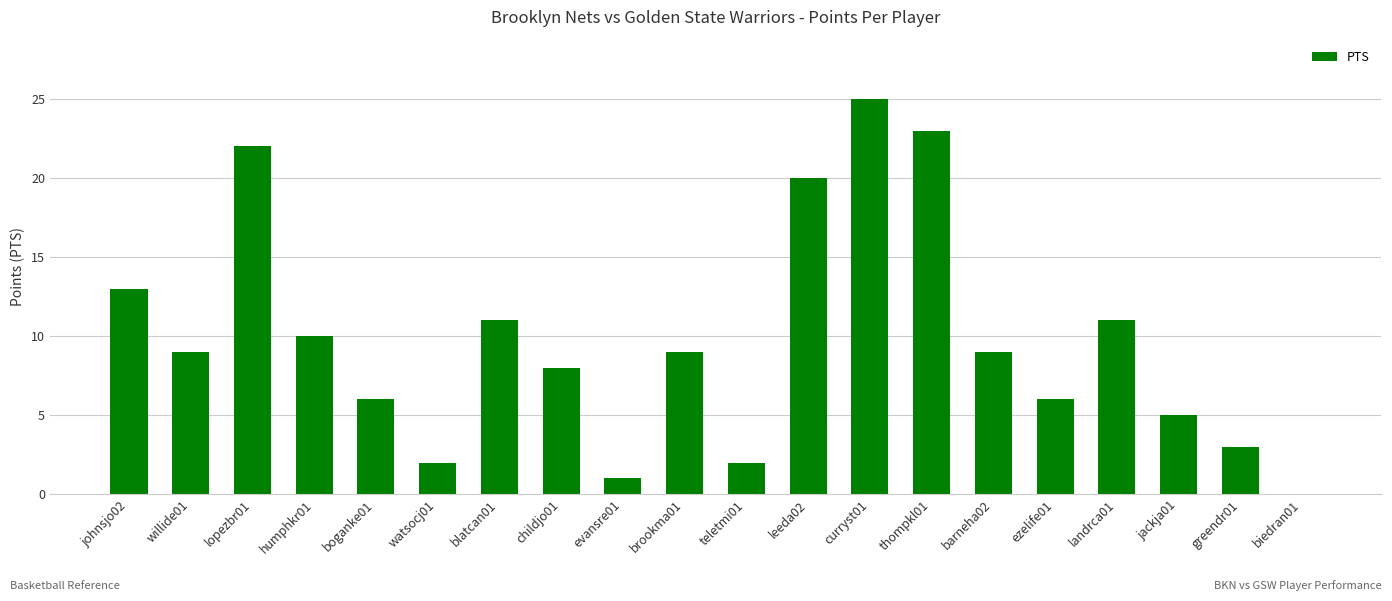

Is it true that the value at ezelife01 is 2?

False